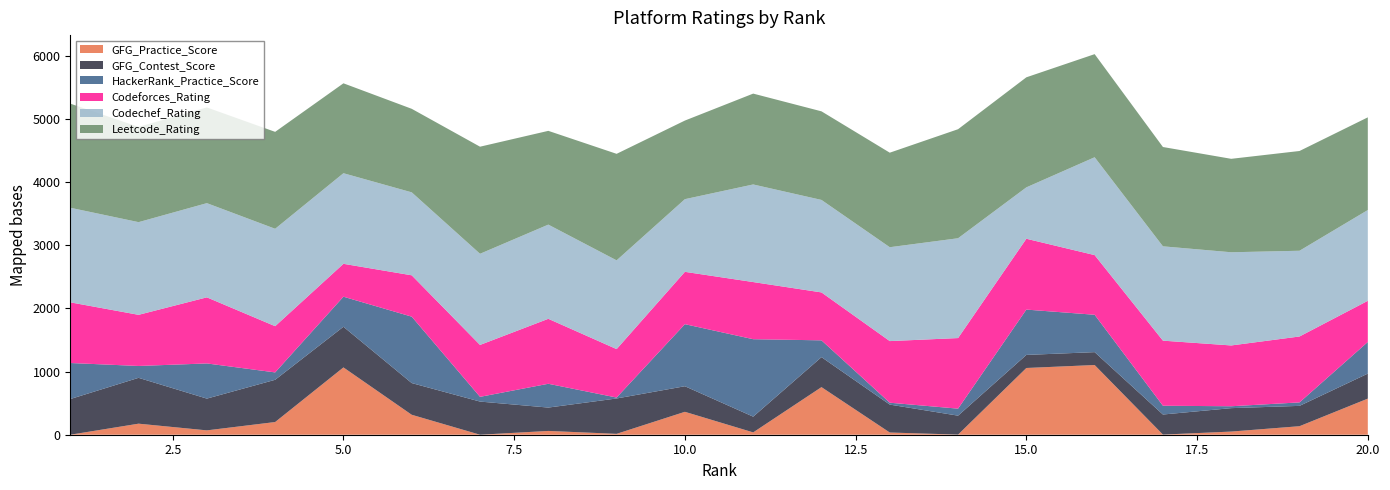

Reading left to right, what are all the values shown in this chart?

Codechef_Rating: 1498	1468	1492	1543	1435	1314	1444	1492	1406	1151	1546	1465	1487	1581	814	1550	1494	1476	1358	1438
Codeforces_Rating: 961	810	1047	732	521	655	822	1029	767	829	905	759	976	1118	1122	945	1031	963	1044	652
Leetcode_Rating: 1649	1509	1516	1535	1424	1323	1696	1485	1687	1245	1439	1403	1497	1727	1743	1633	1573	1480	1580	1468
HackerRank_Practice_Score: 571	188	557	117	476	1052	75	377	15	983	1227	266	30	111	718	592	139	30	55	501
GFG_Contest_Score: 565	726	503	669	644	502	525	370	560	405	249	475	442	300	207	204	318	371	322	396
GFG_Practice_Score: 0	175	69	201	1066	316	0	60	14	363	37	754	35	2	1057	1104	2	50	135	572